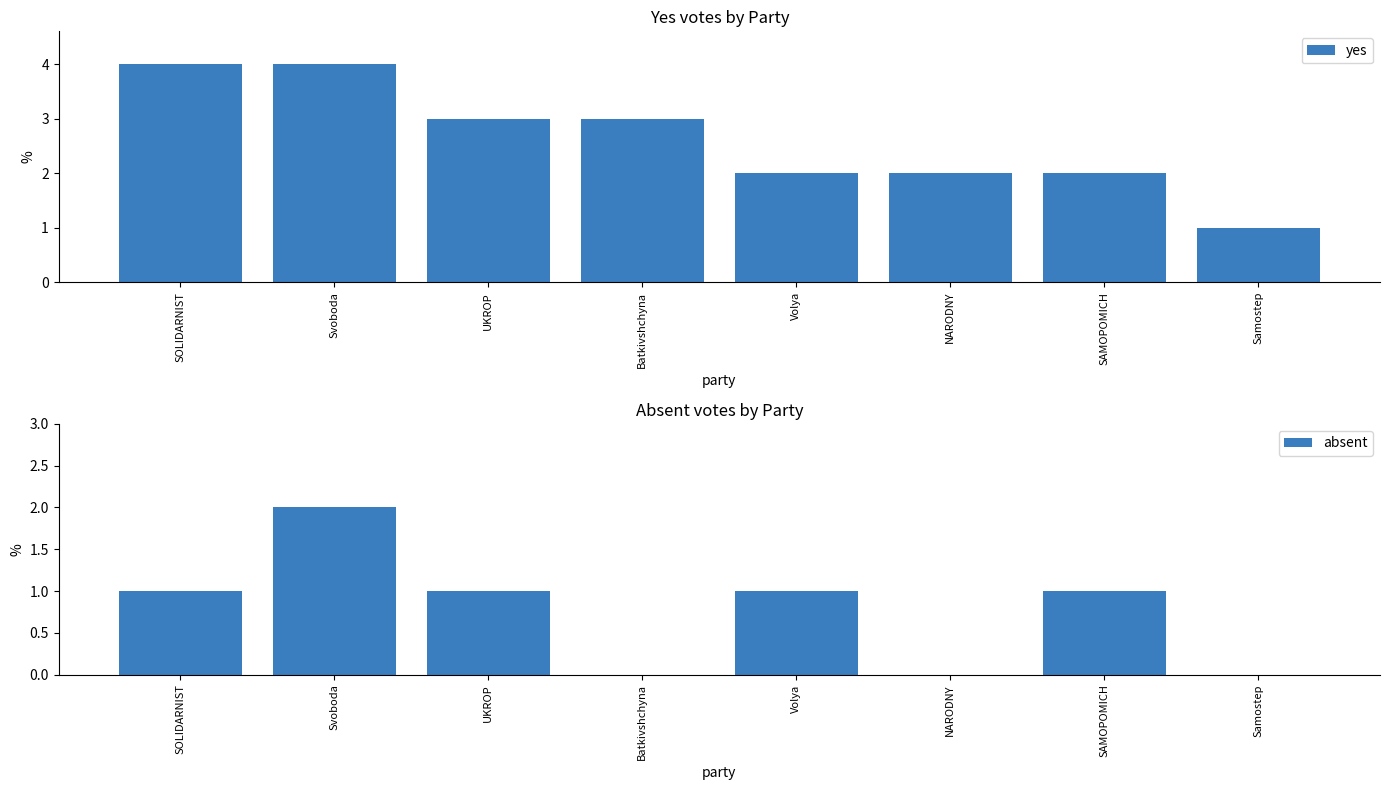

Which category has the lowest value across all series?

Batkivshchyna